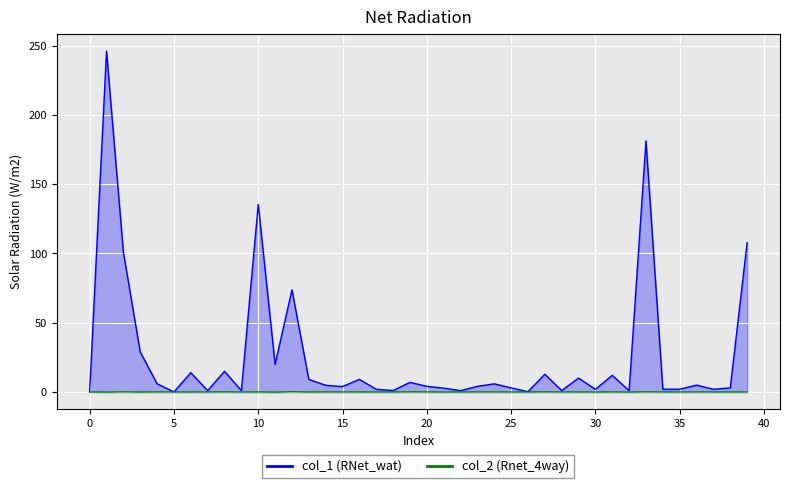

How many interior local peaks does the col_1_line series have?

13